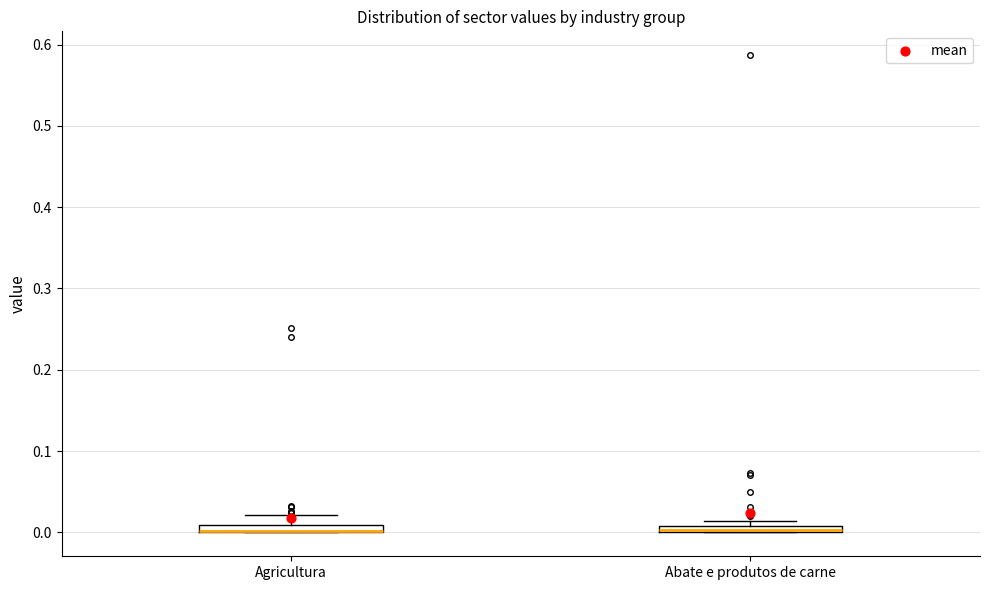

Where is the lower edge of the box for Agricultura on the y-axis? The values are not printed on the chart, so give them approximately, as read against the axis.

0.00